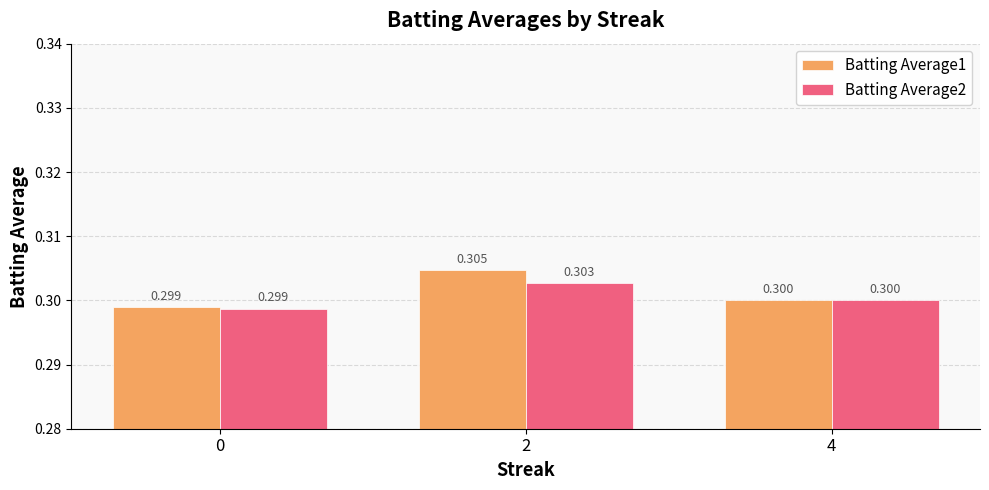

True or false: Batting Average2 has a value of 0.2 at 0.

False